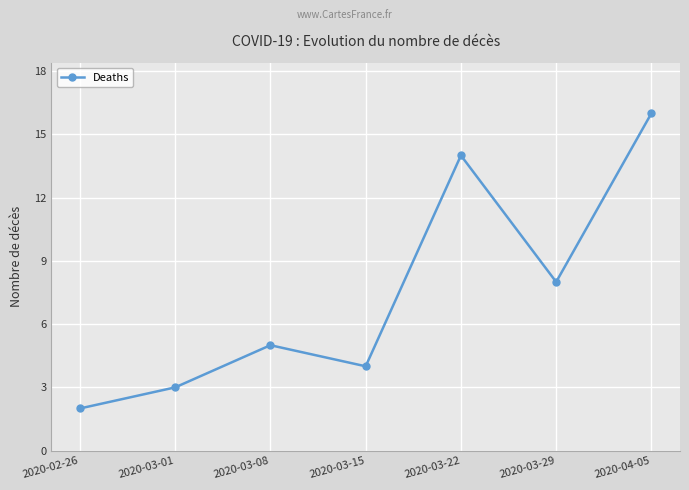

How many values are below 5?

3